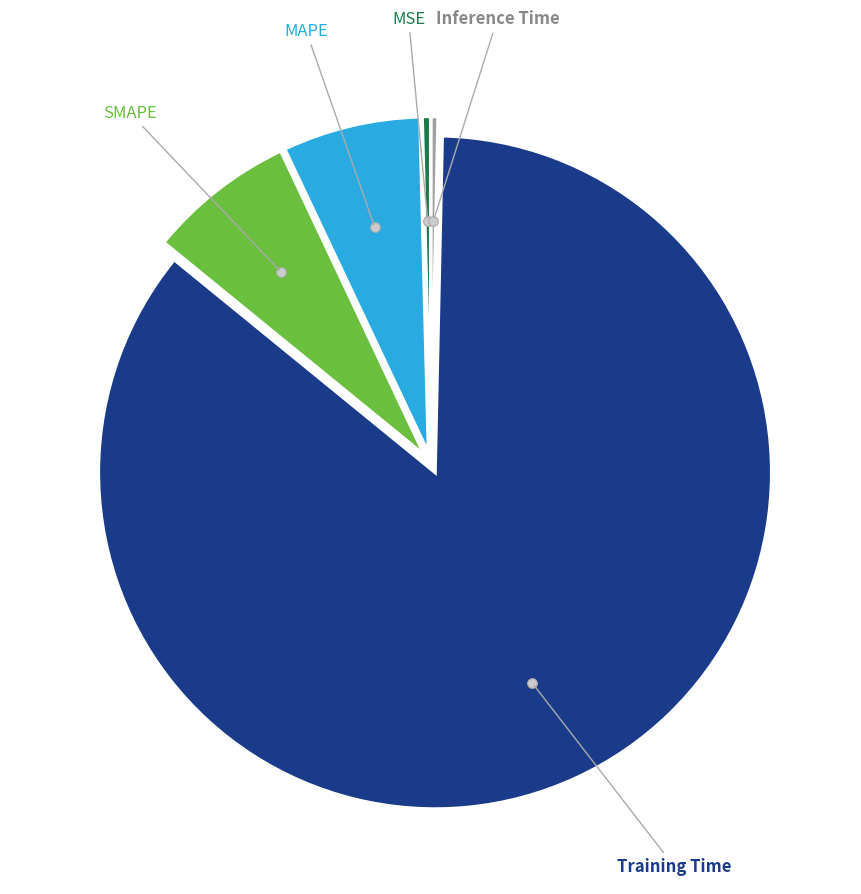

Does any single category account for the majority?

Yes